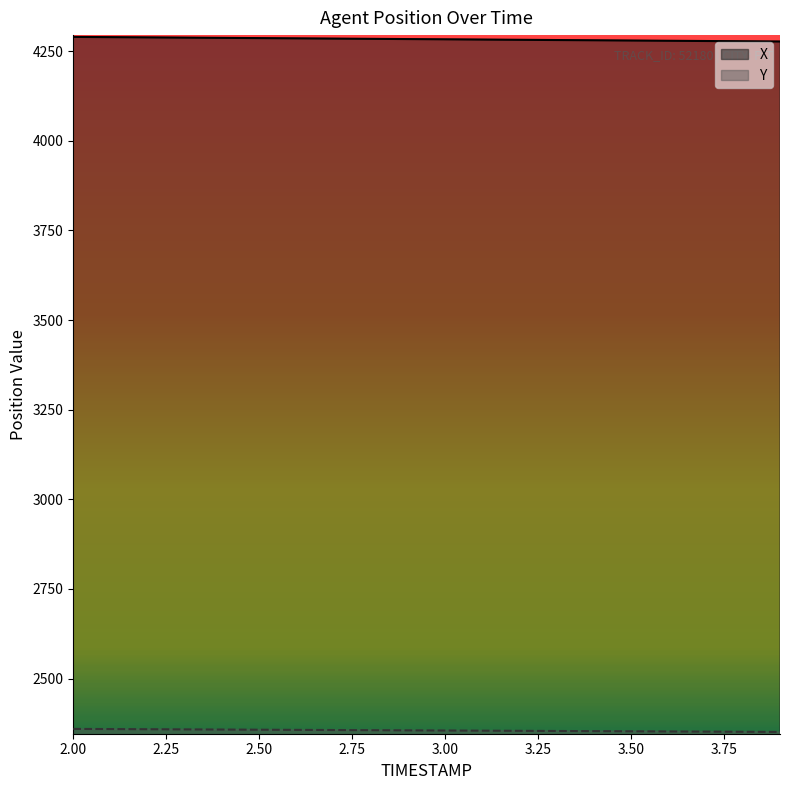

Which series has the largest total across all categories?

X